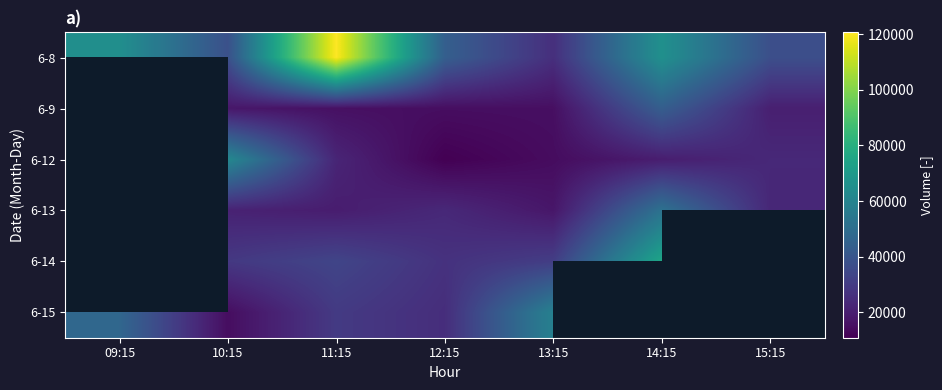

How many values in the 6-15 series exceed 47398?

1